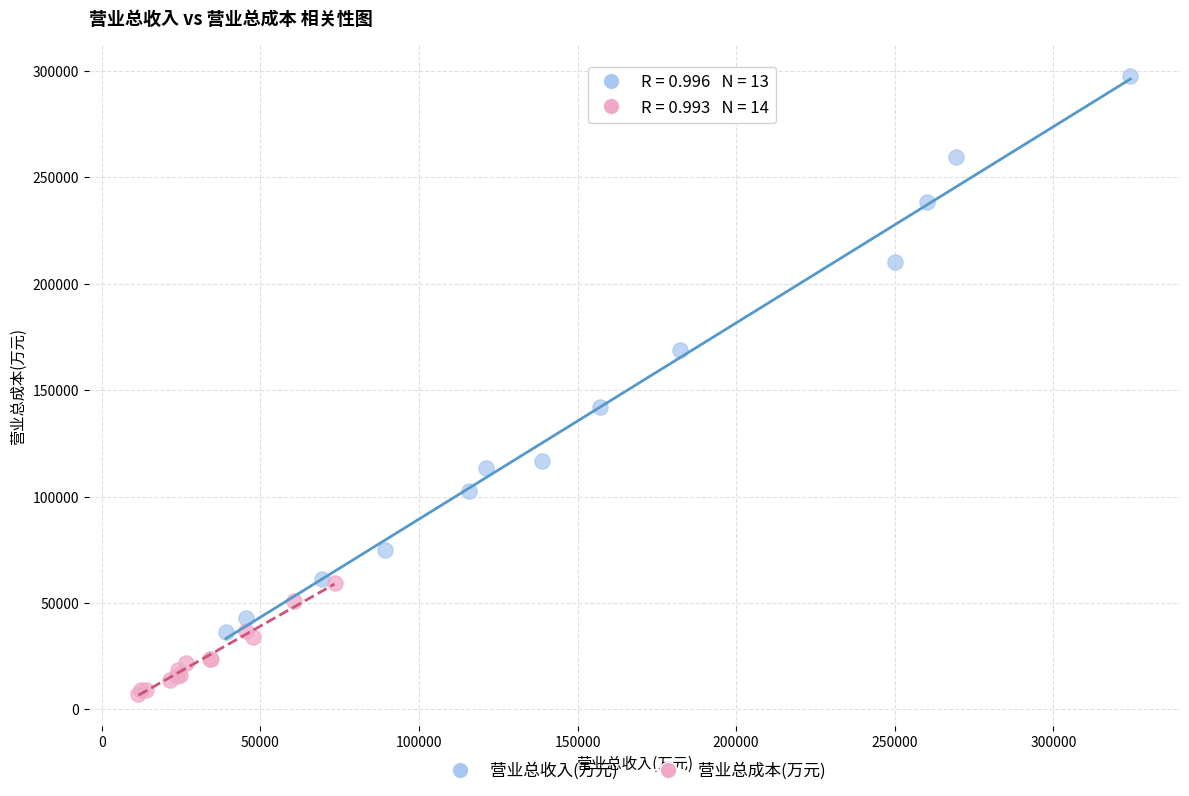

Which series reaches the maximum Y coordinate?

营业总收入(万元)